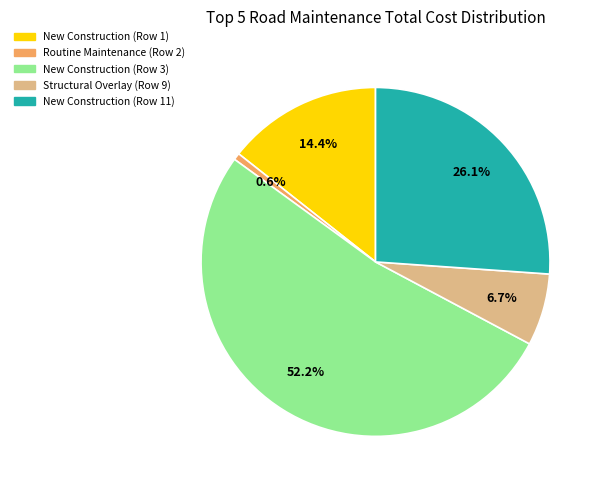

Is it true that Structural Overlay (Row 9) is 16% of the pie?

False